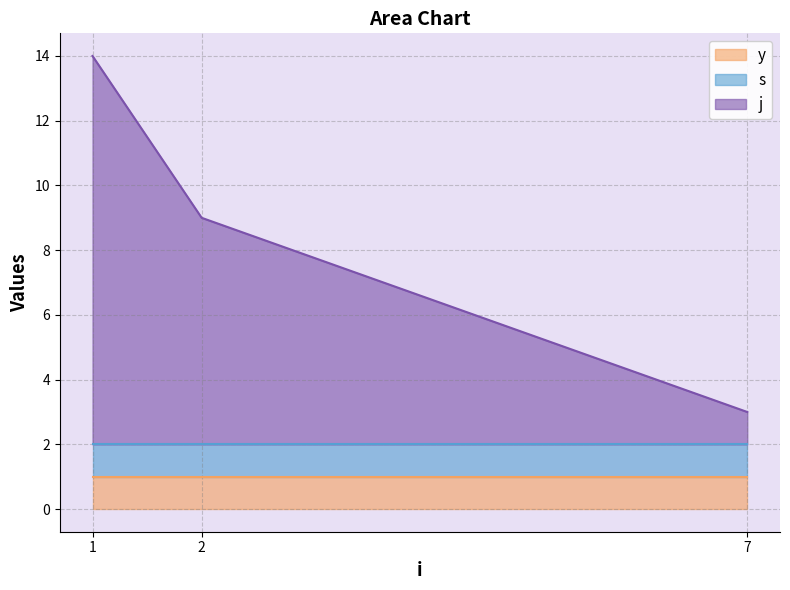

Which category has the lowest value in the j series?

7